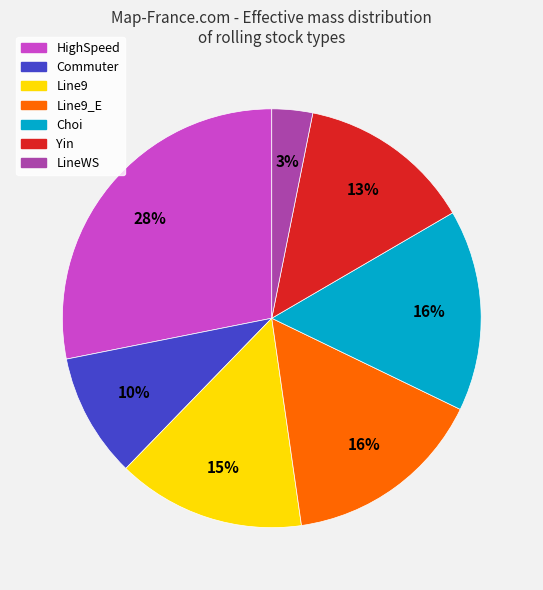

To the nearest percent, what is the average slice percentage?

14%